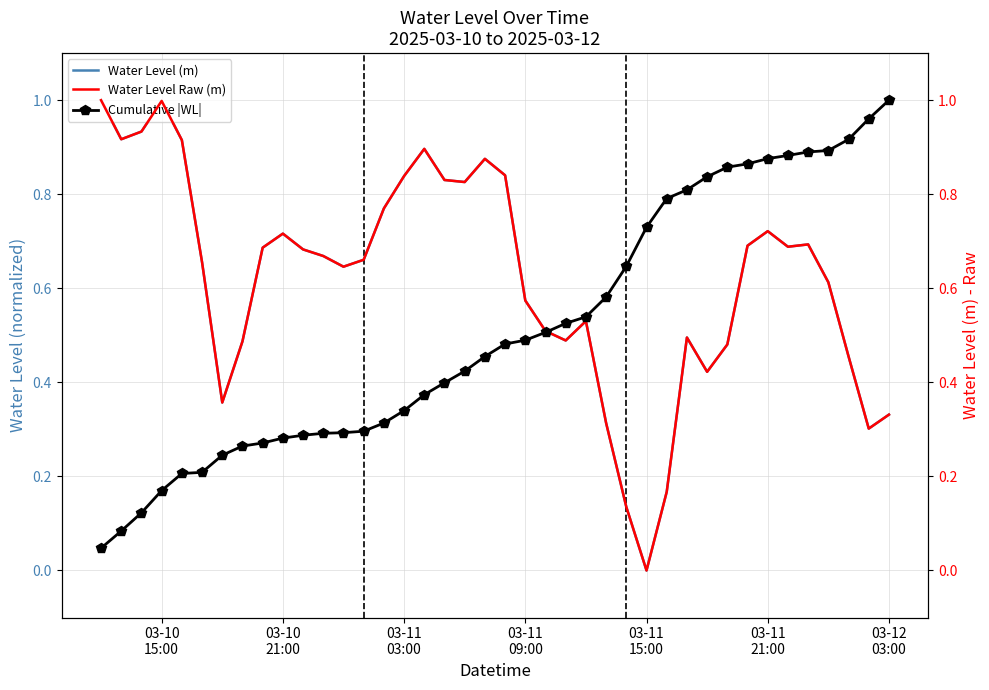

At which category does Water Level (m) reach its first local valley?

03-10
21:00